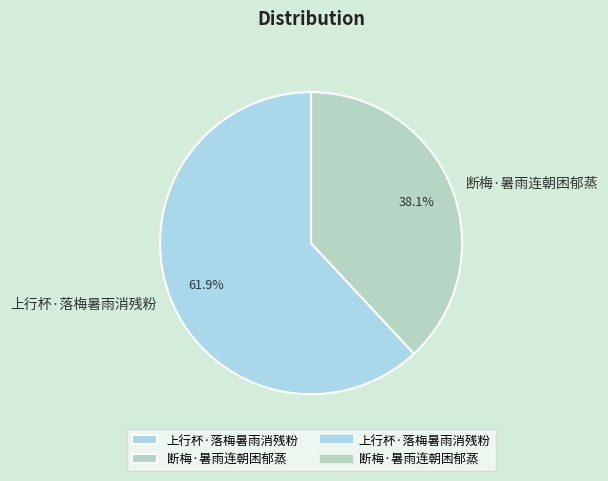

Is it true that 断梅·暑雨连朝困郁蒸 is 49% of the pie?

False